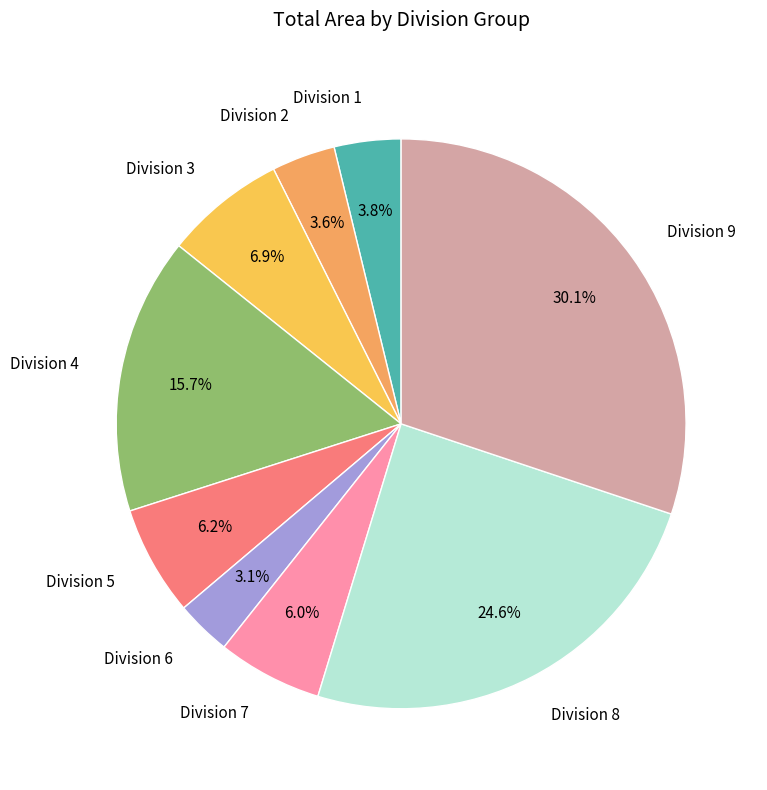

Count the number of slices in the pie.

9